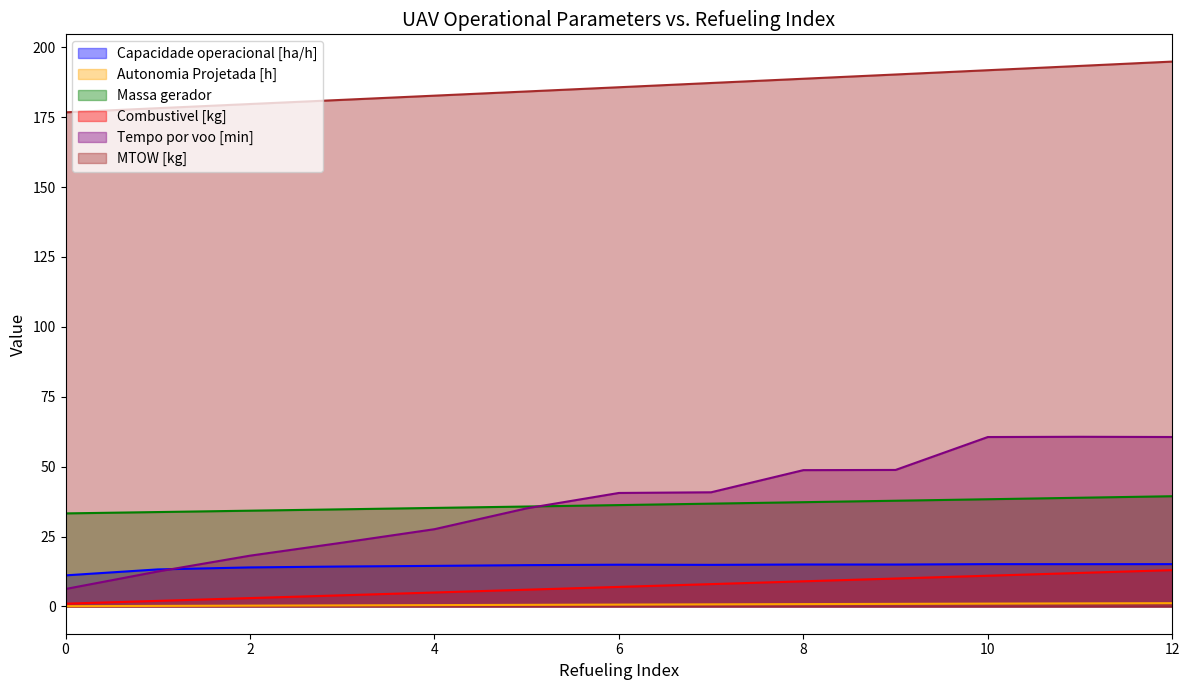

What is the total value across all series at 0?

228.5